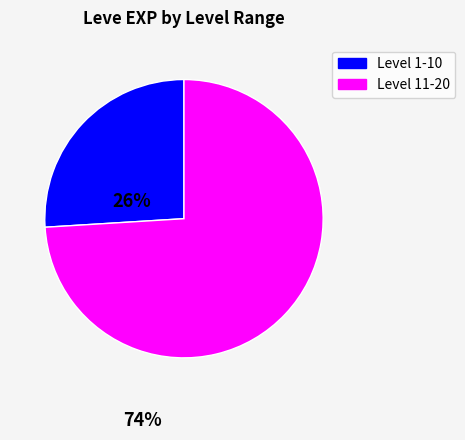

Is there any slice that represents more than half of the pie?

Yes